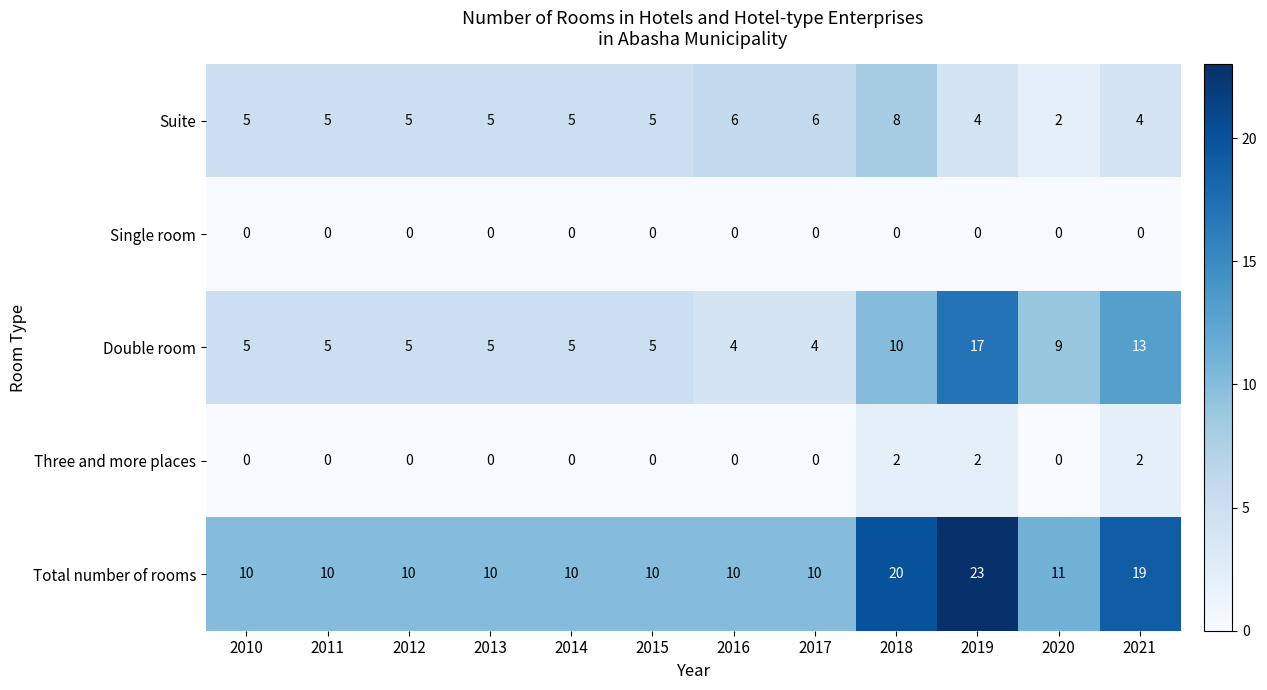

What is the greatest value displayed?

23